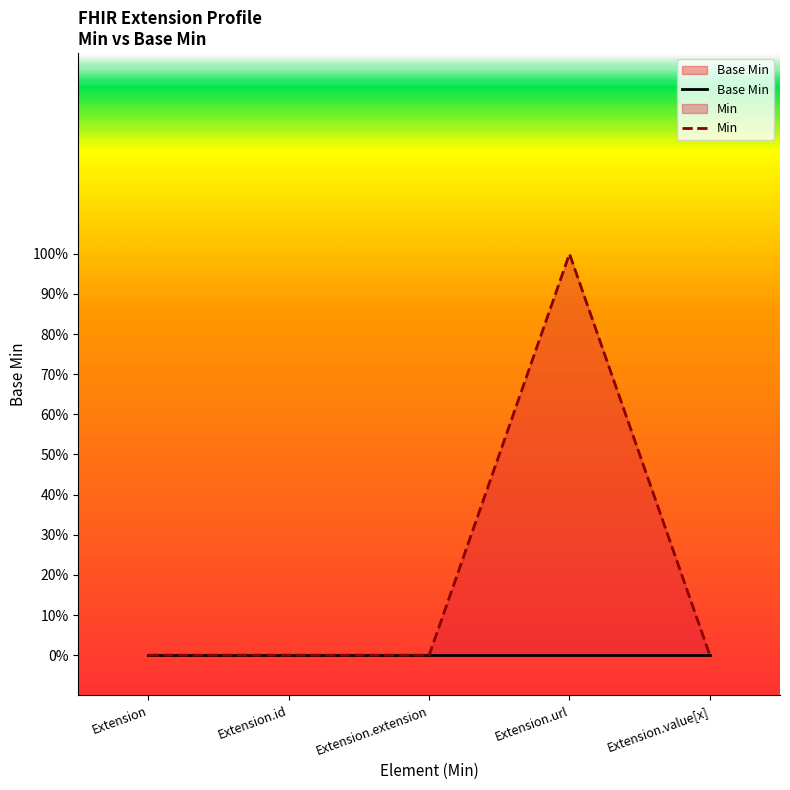

How many interior local peaks does the Min series have?

1